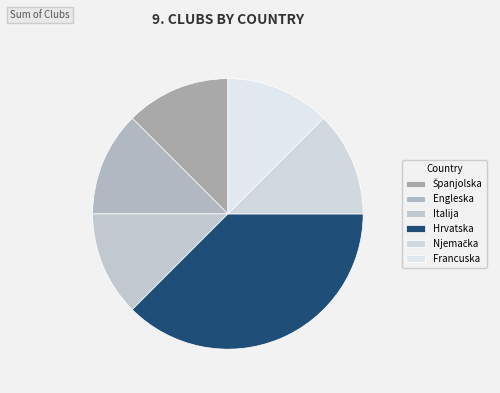

What percentage is NOT represented by Italija?

87.5%